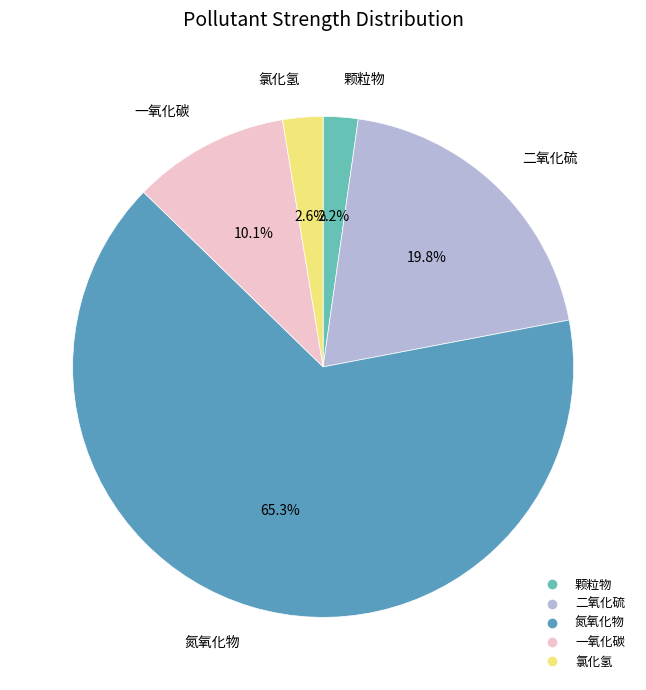

Which has a higher value, 氮氧化物 or 颗粒物?

氮氧化物